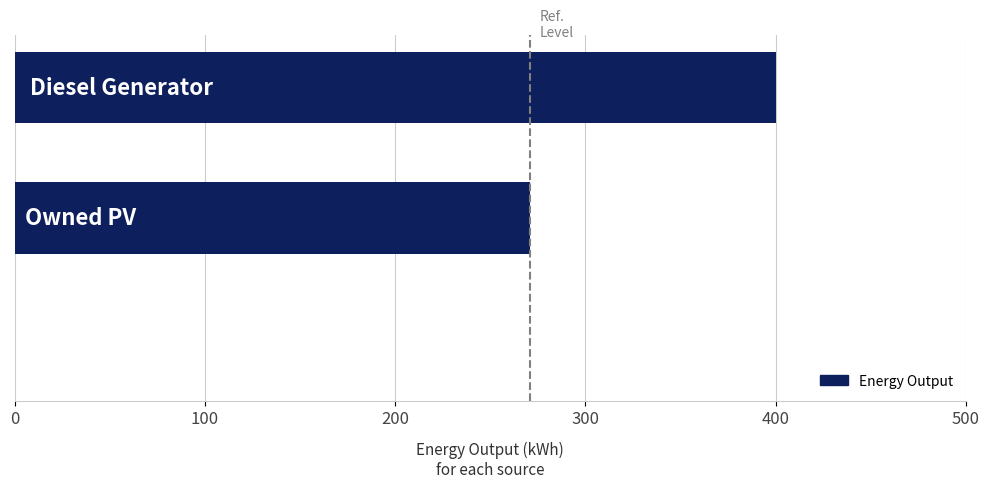

What is the maximum value shown in the chart?

400